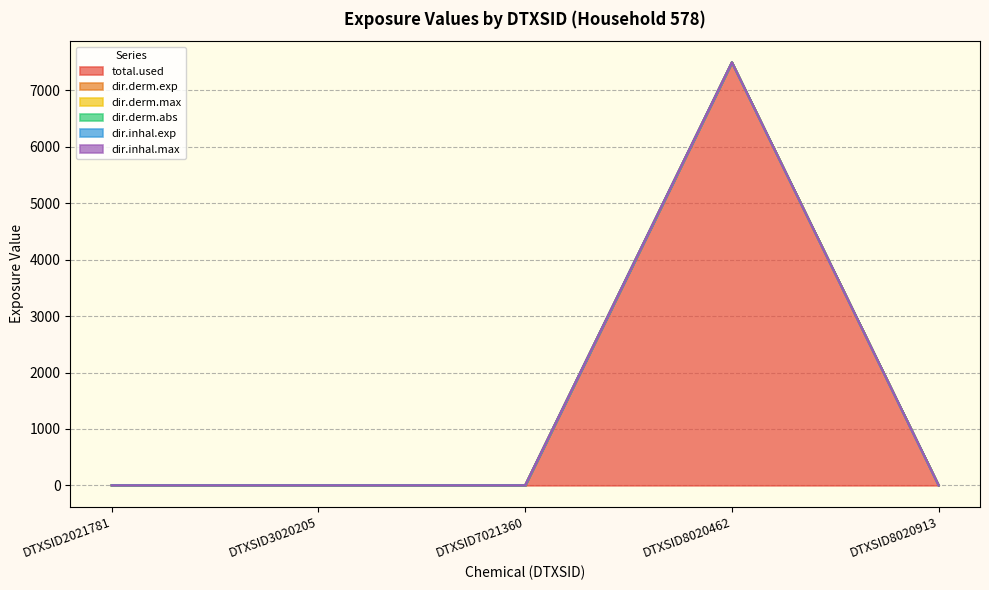

How many categories are shown in the chart?

5